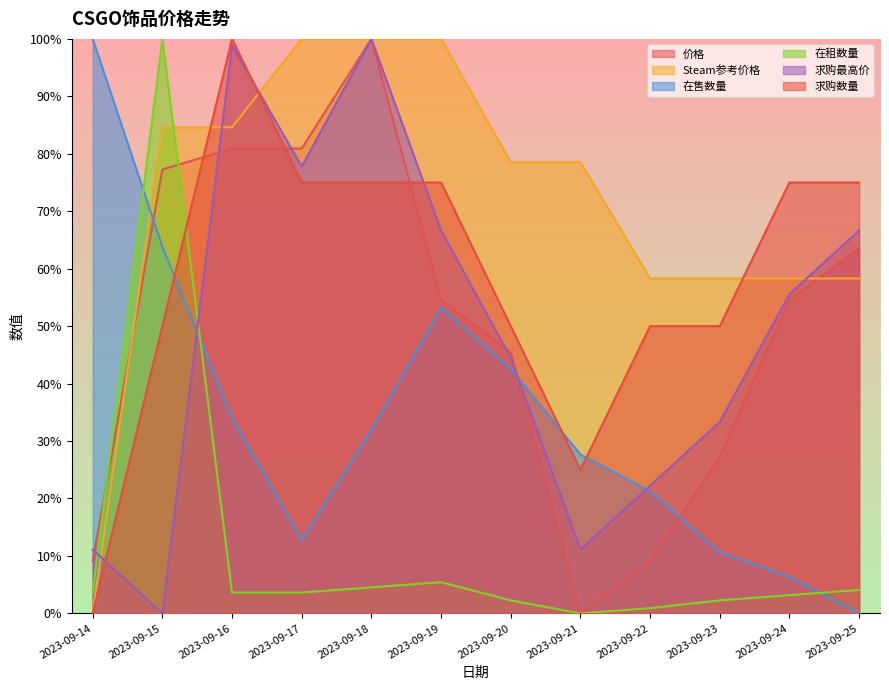

At which label is 求购最高价 closest to 50?

2023-09-20